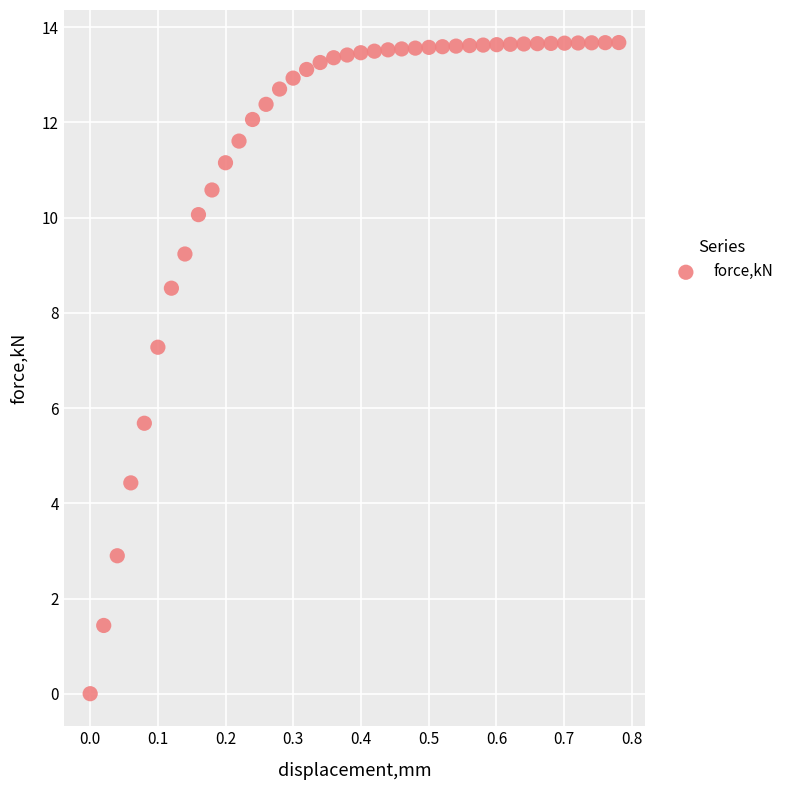

What Y value in the scatter plot is closest to 6?

5.7